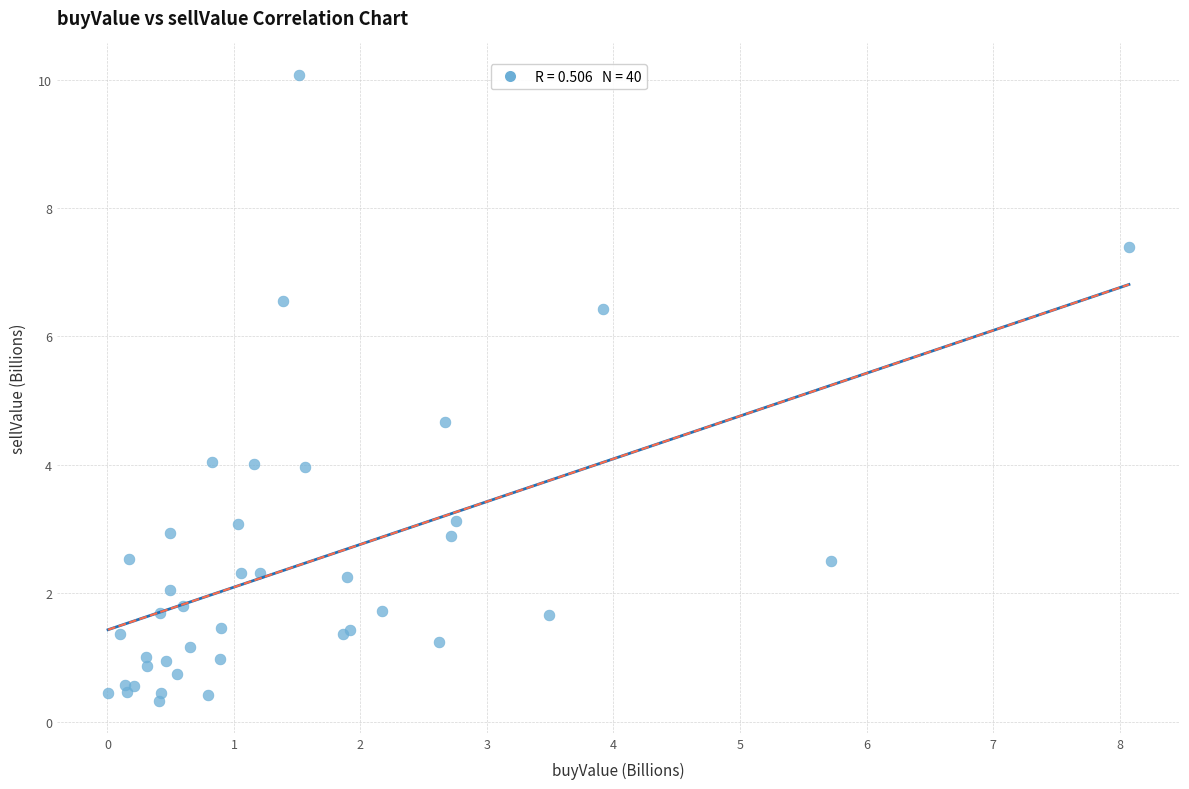

What Y value in the scatter plot is closest to 5?

4.7